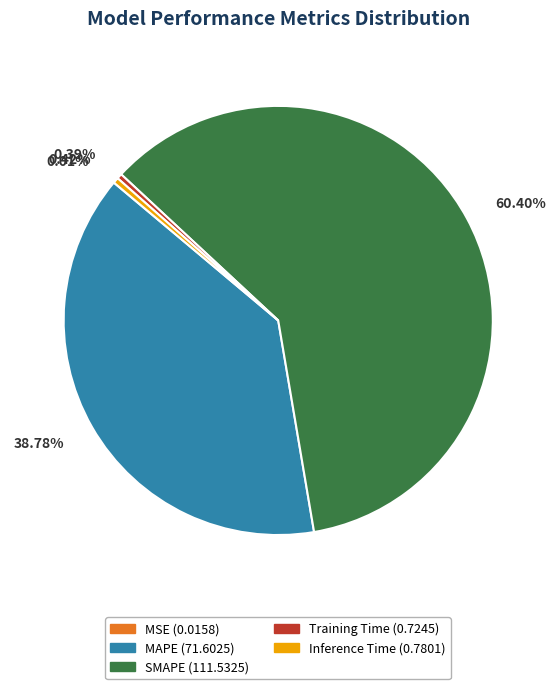

Is there a majority slice in this chart?

Yes